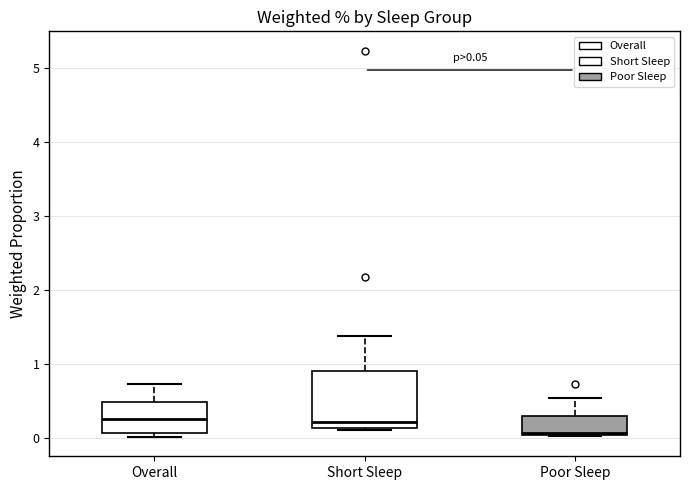

Which box's median line is the lowest?

Poor Sleep